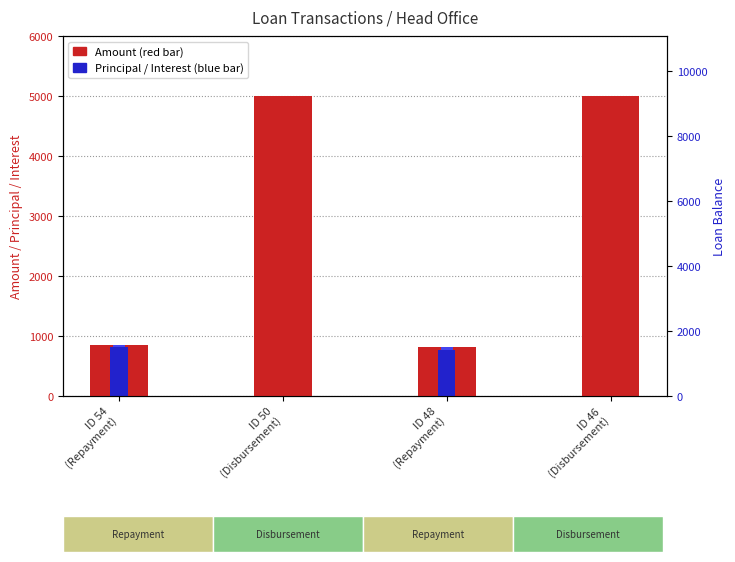

Reading left to right, what are all the values shown in this chart?

Amount: ID 54
(Repayment)=852.8	ID 50
(Disbursement)=5000.0	ID 48
(Repayment)=820.2	ID 46
(Disbursement)=5000.0
Principal: ID 54
(Repayment)=813.9	ID 50
(Disbursement)=0.0	ID 48
(Repayment)=769.2	ID 46
(Disbursement)=0.0
Interest: ID 54
(Repayment)=38.9	ID 50
(Disbursement)=0.0	ID 48
(Repayment)=51.0	ID 46
(Disbursement)=0.0